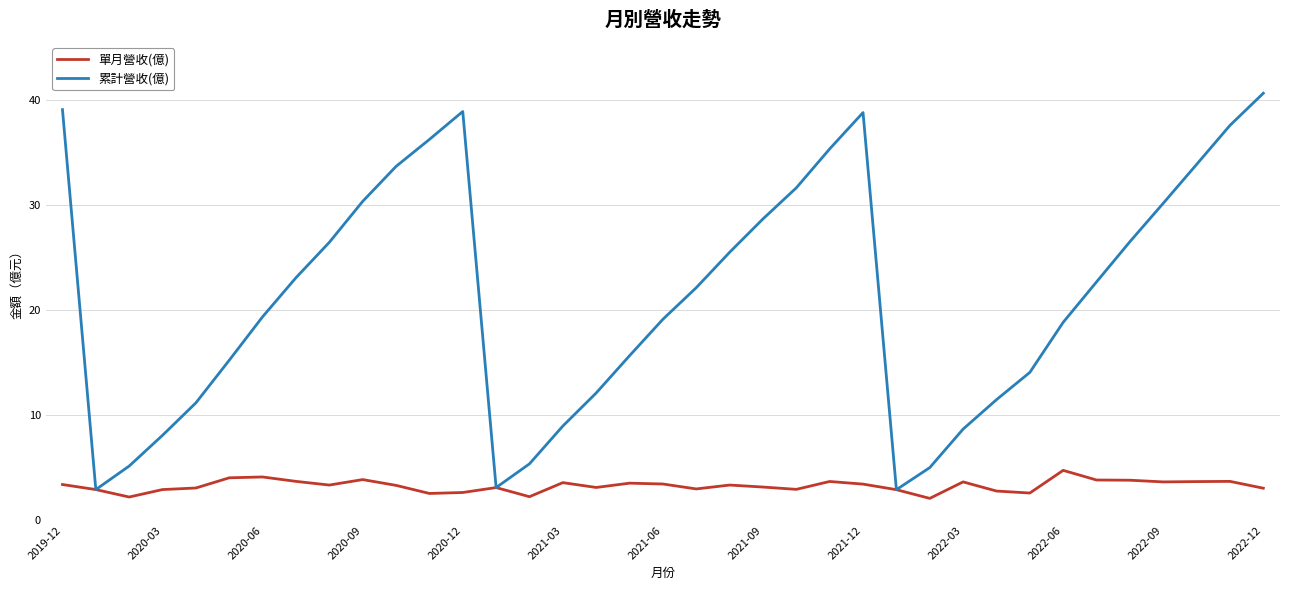

Which series has the widest spread of values?

累計營收(億)